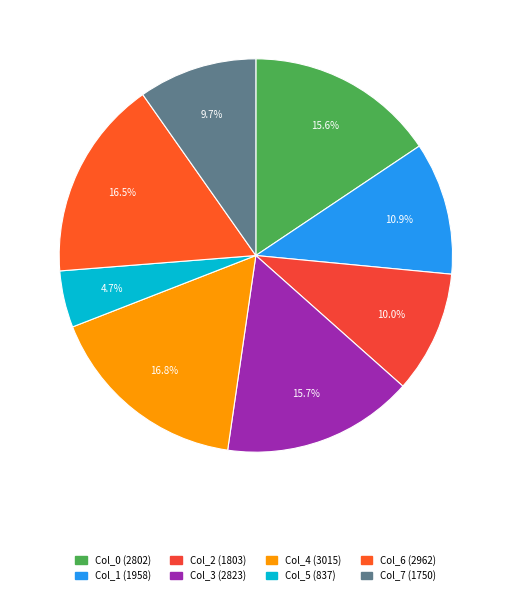

How many segments does this pie chart have?

8